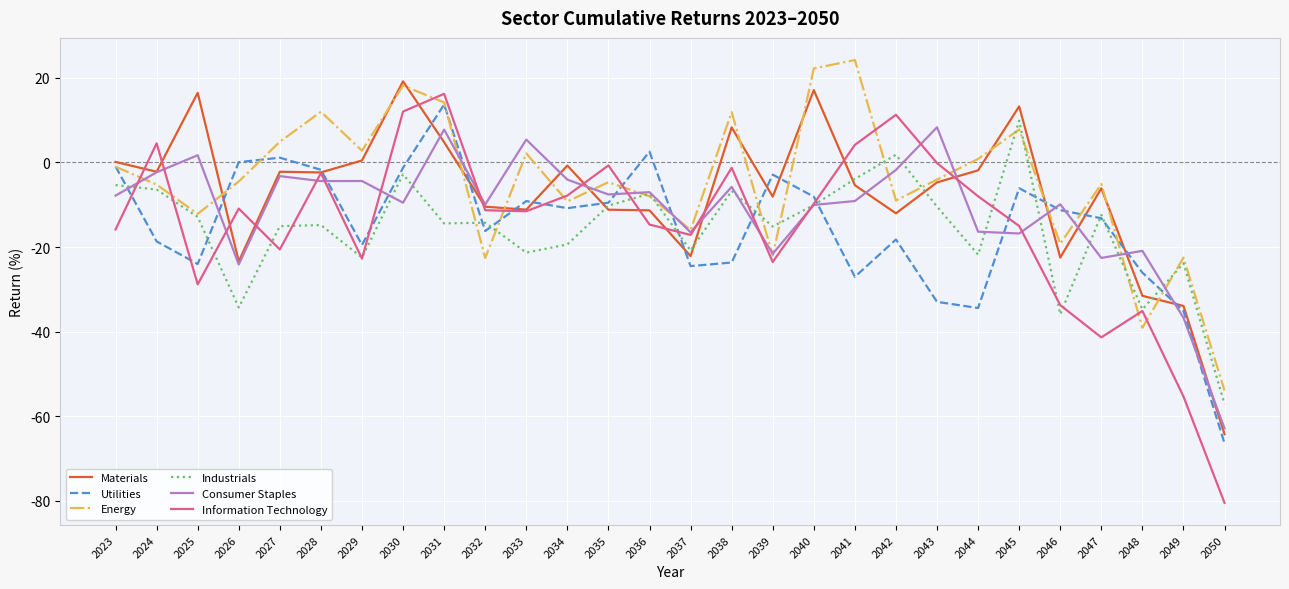

What is the smallest value displayed?

-80.5